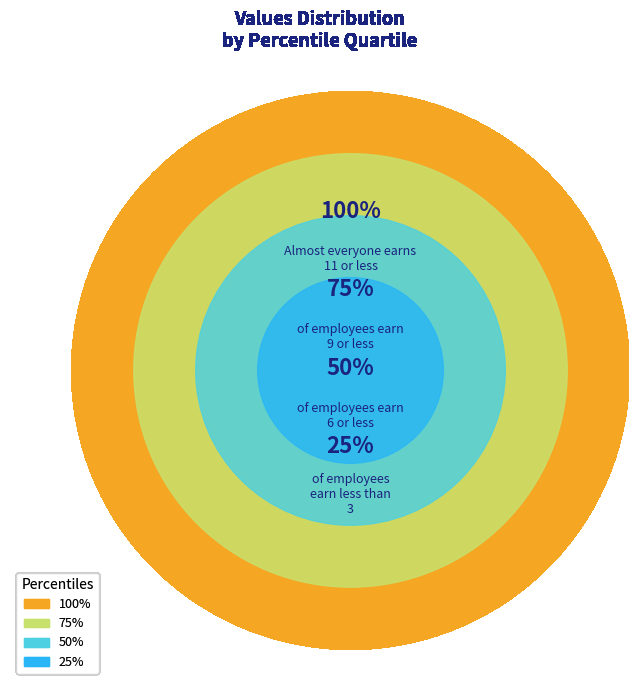

The 1566418676 slice represents 21% of the pie. True or false?

False